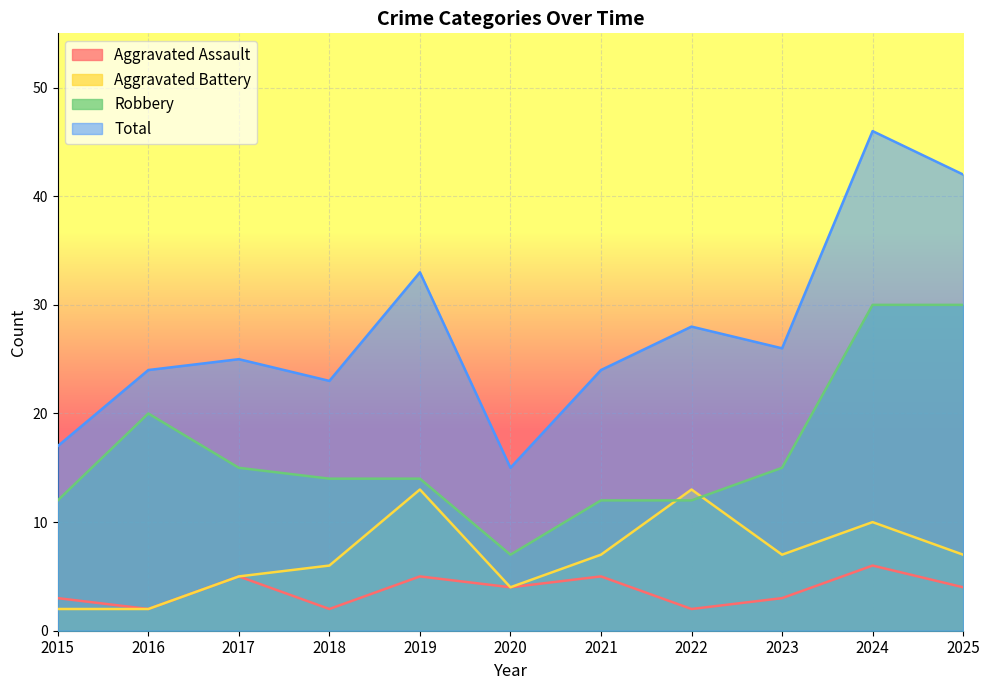

At which category is the sum across all series the highest?

2024